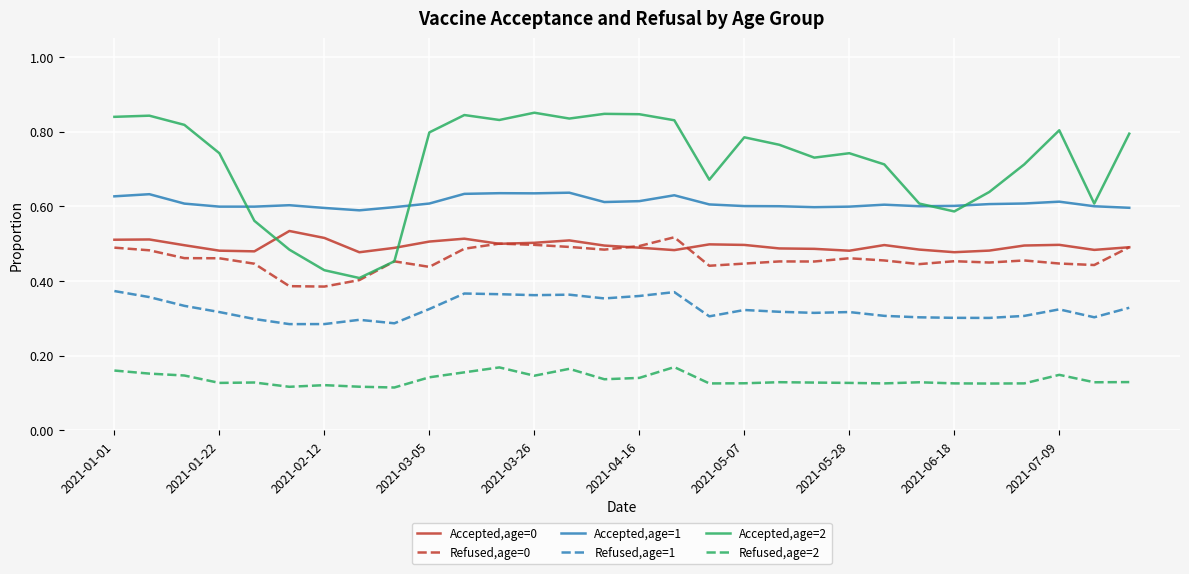

True or false: Refused,age=1 and Accepted,age=1 cross at least once.

False